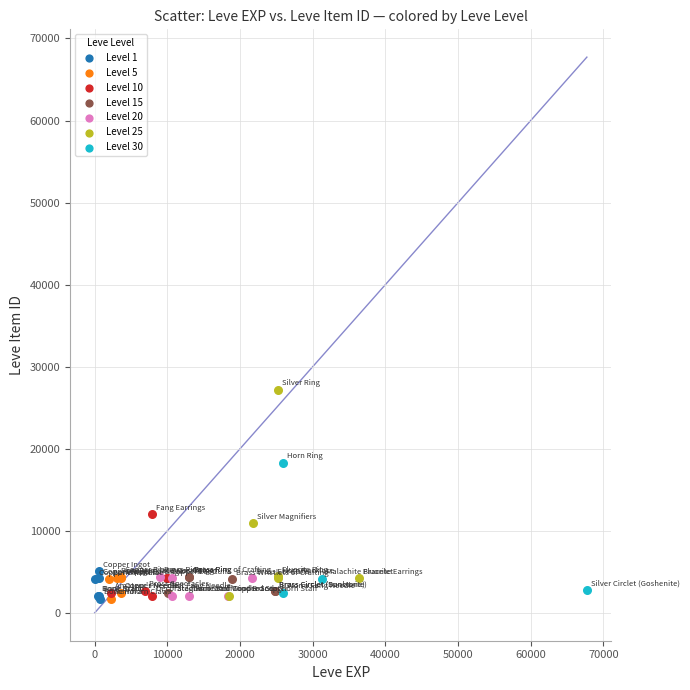

Which series has the widest spread of Y values?

Level 25